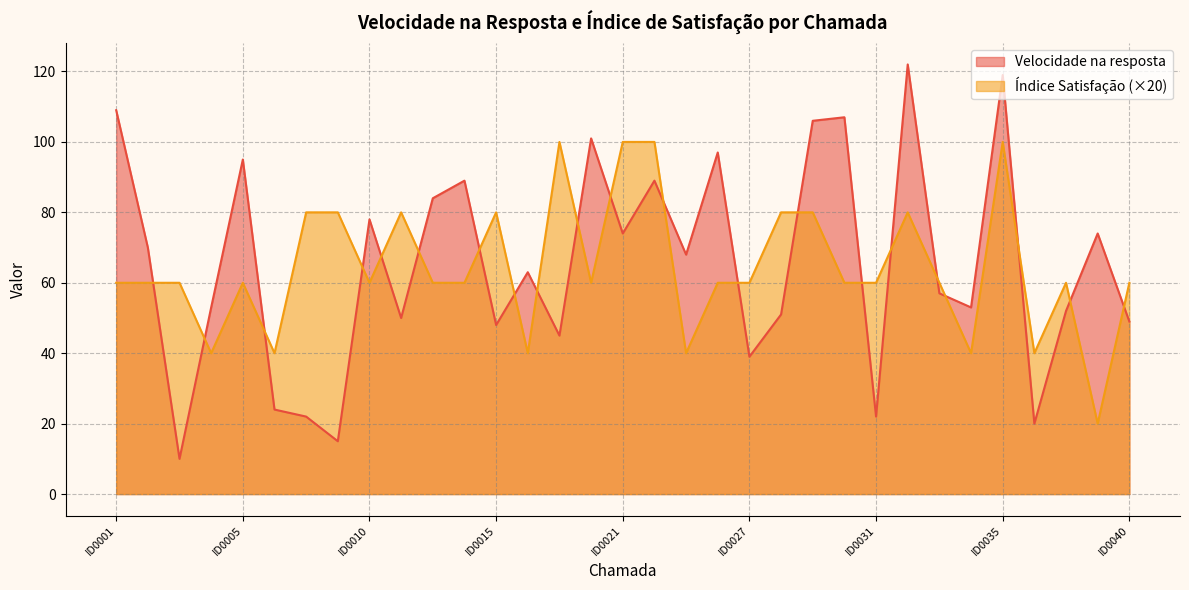

How many interior local peaks does the Índice Satisfação series have?

7